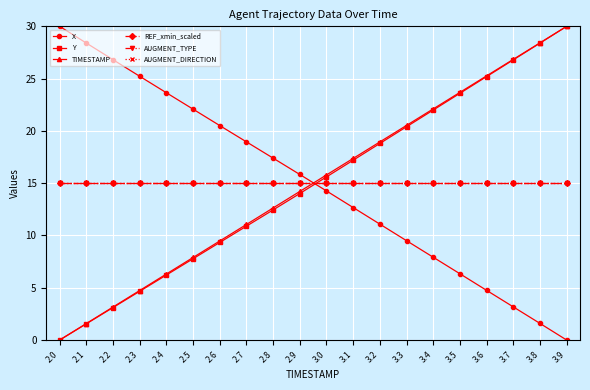

Is this an area chart (filled region under the line)?

No